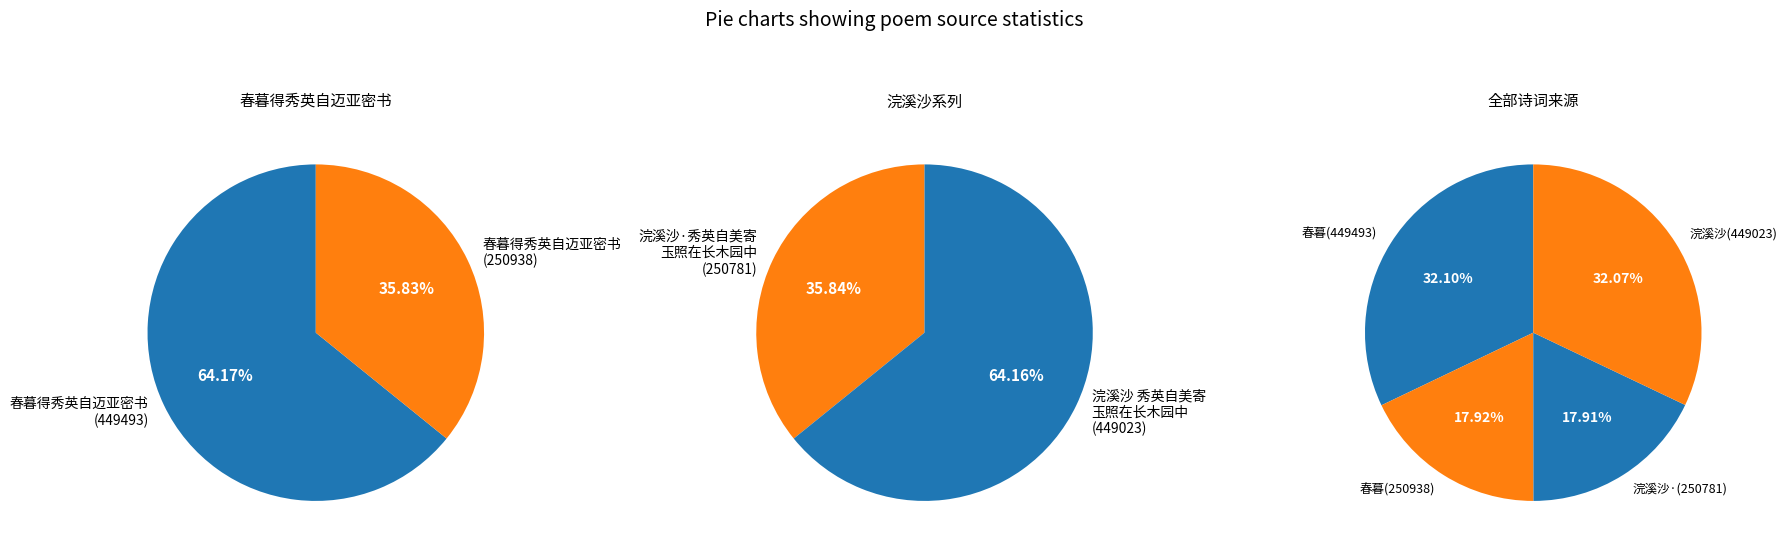

Is it true that 春暮得秀英自迈亚密书 (250938) is 30% of the pie?

False